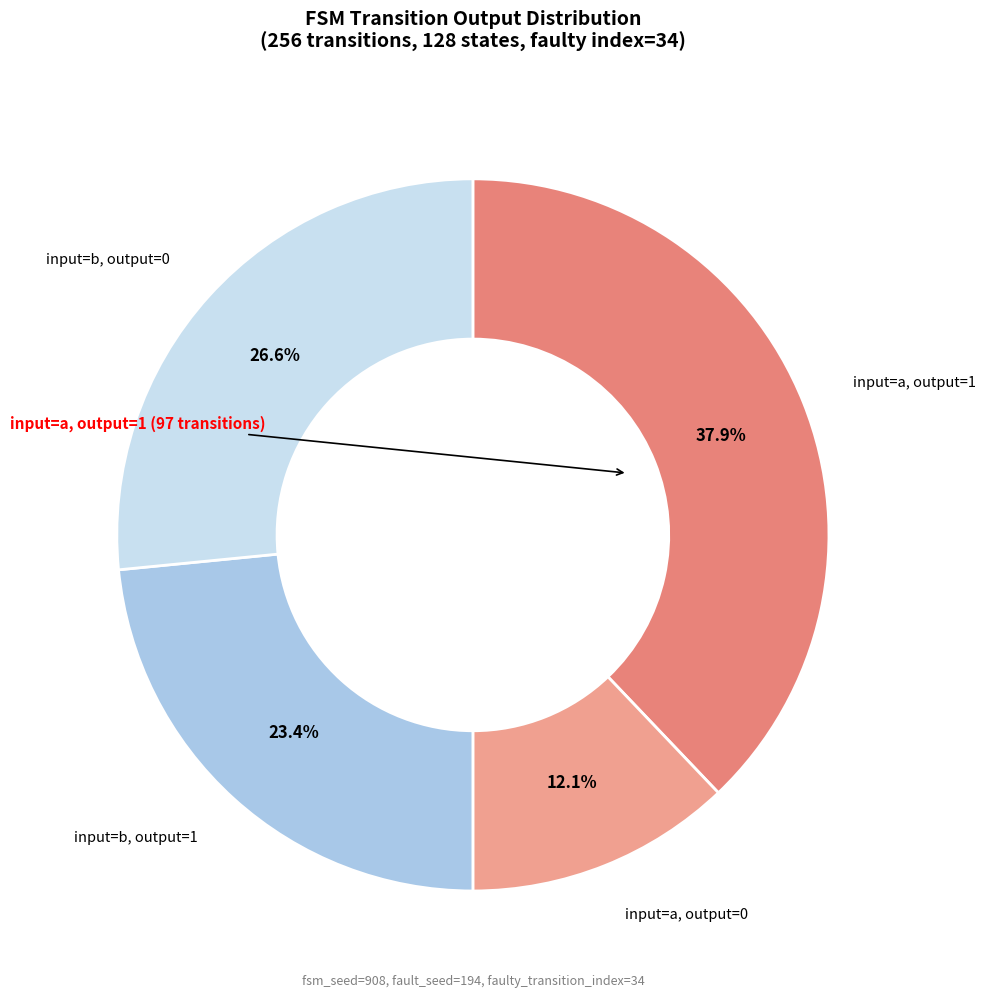

Is there any slice that represents more than half of the pie?

No